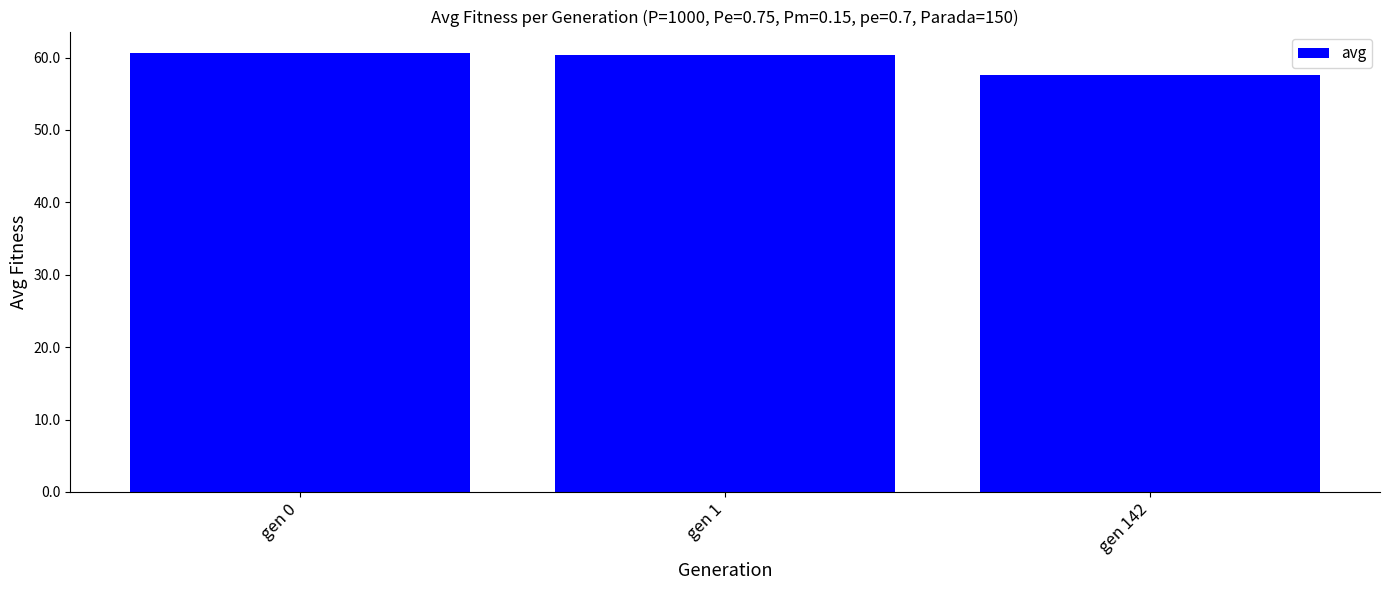

What is the value of the 1st bar from the left?

60.6